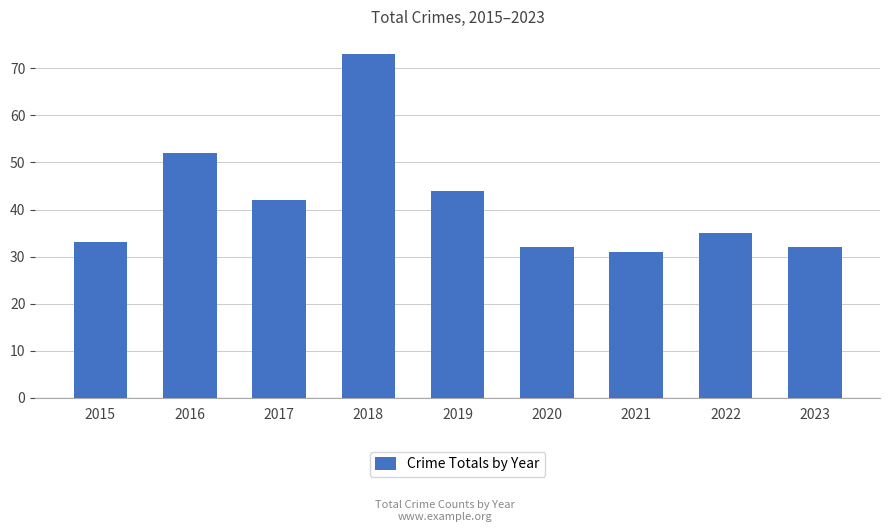

Which label corresponds to the smallest value in the chart?

2021